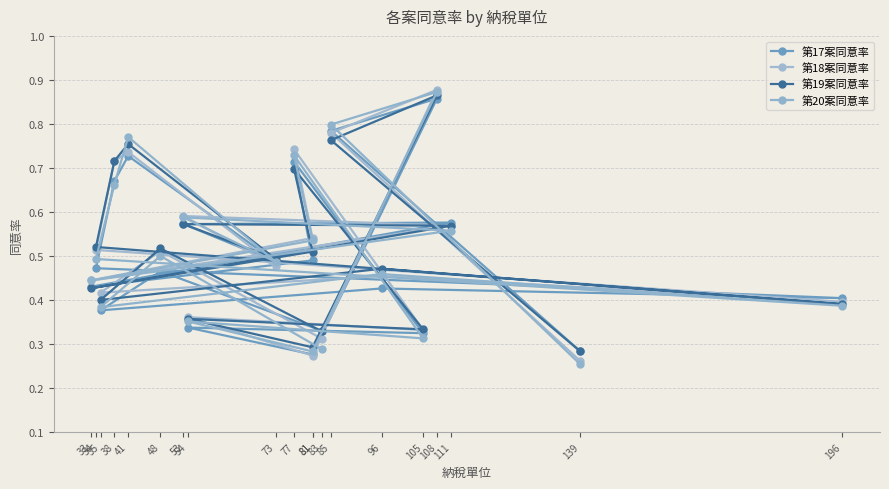

Which label corresponds to the largest value in the chart?

108